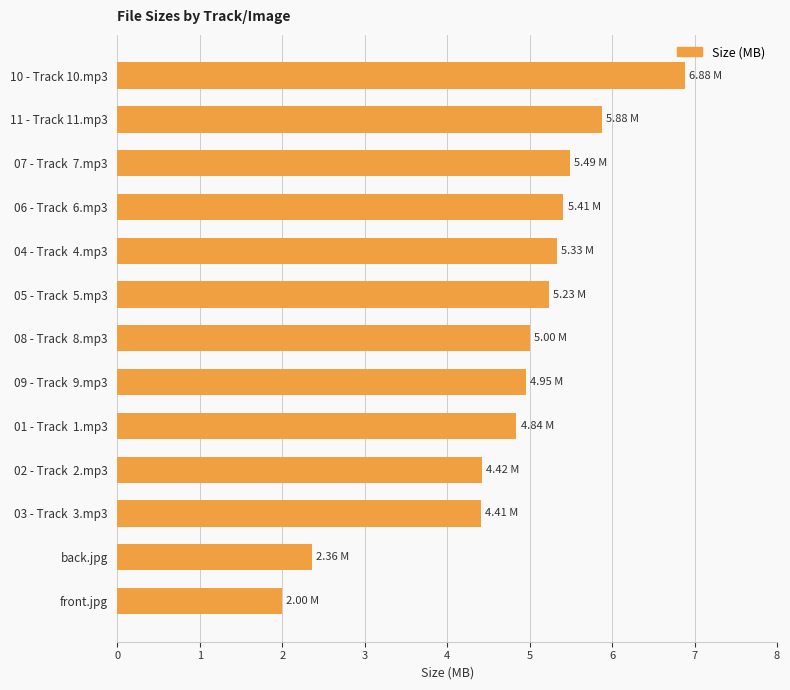

Does the chart contain stacked bars?

No